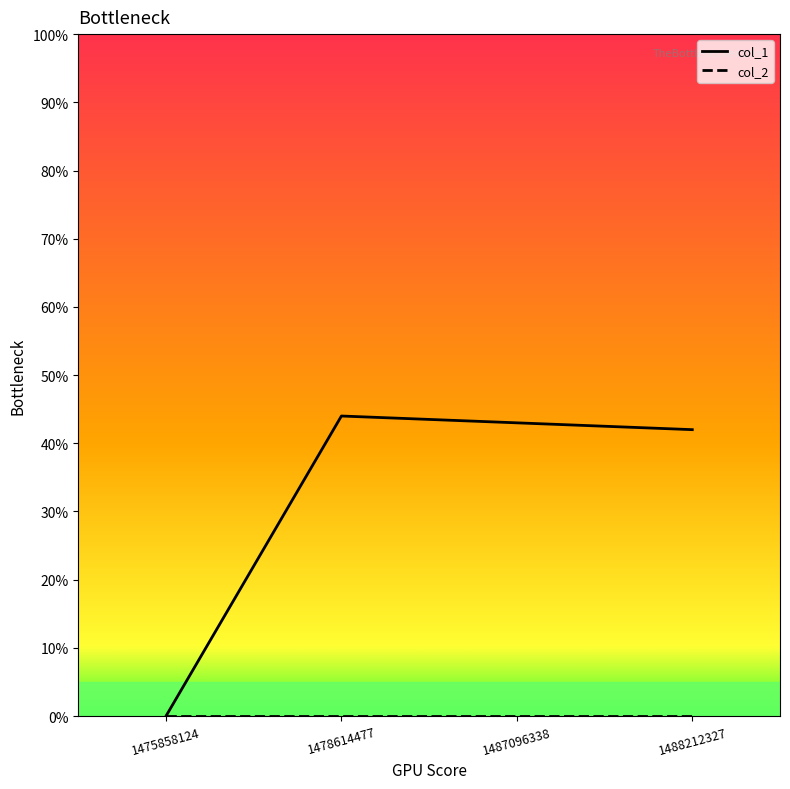

What is the highest value of the col_1 series?

44